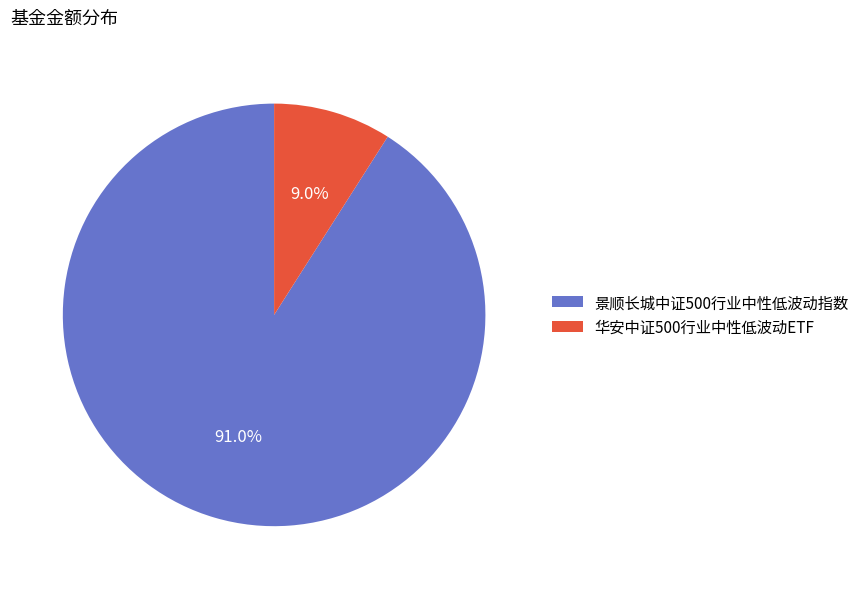

What percentage is the 华安中证500行业中性低波动ETF slice, to the nearest percent?

9%